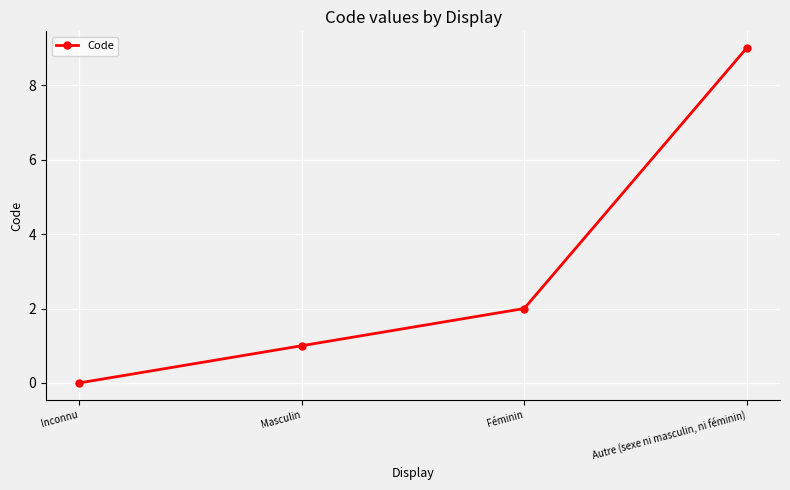

Reading right to left, transcribe all the data shown in this chart.

9	2	1	0